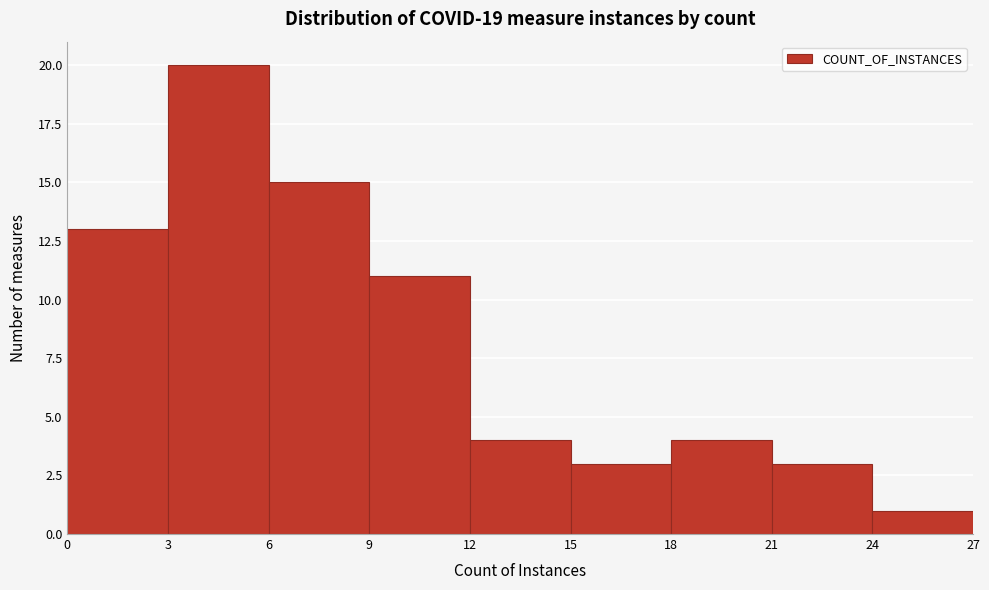

What is the height of the bar covering 0 to 3 on the x-axis? The values are not printed on the chart, so give them approximately, as read against the axis.

13